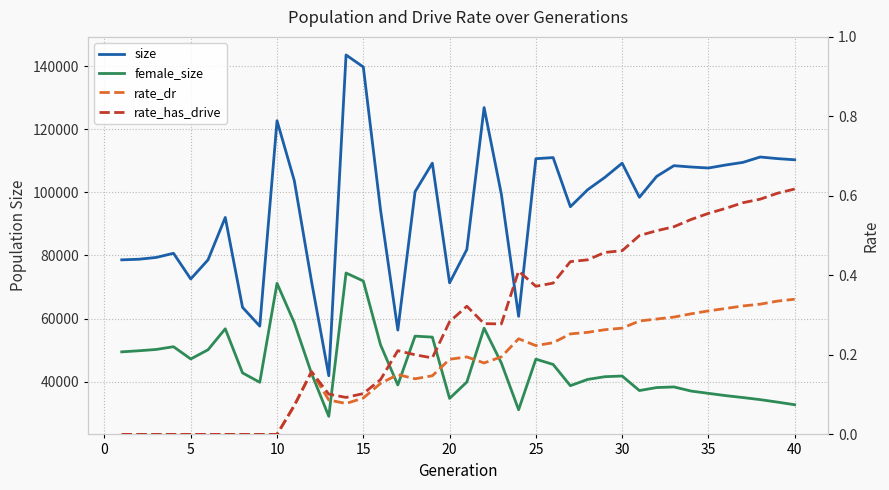

List the series in order of their peak value, lowest first.

rate_dr, rate_has_drive, female_size, size